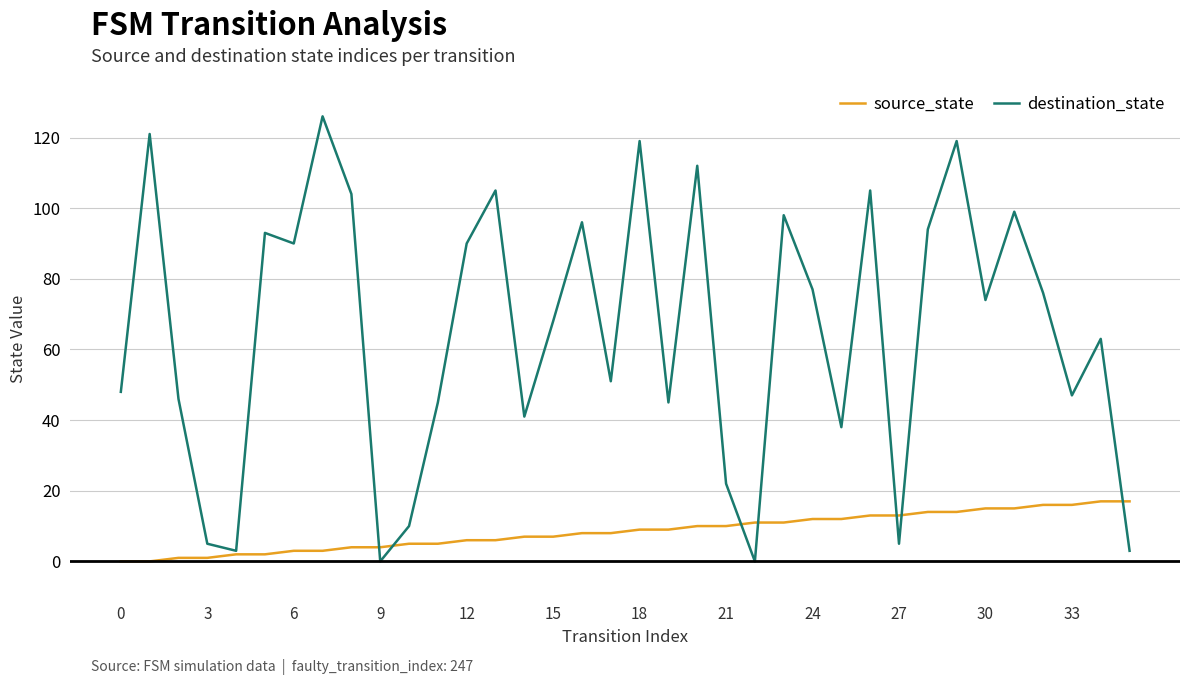

Which series ends up on top after the final intersection of source_state and destination_state?

source_state